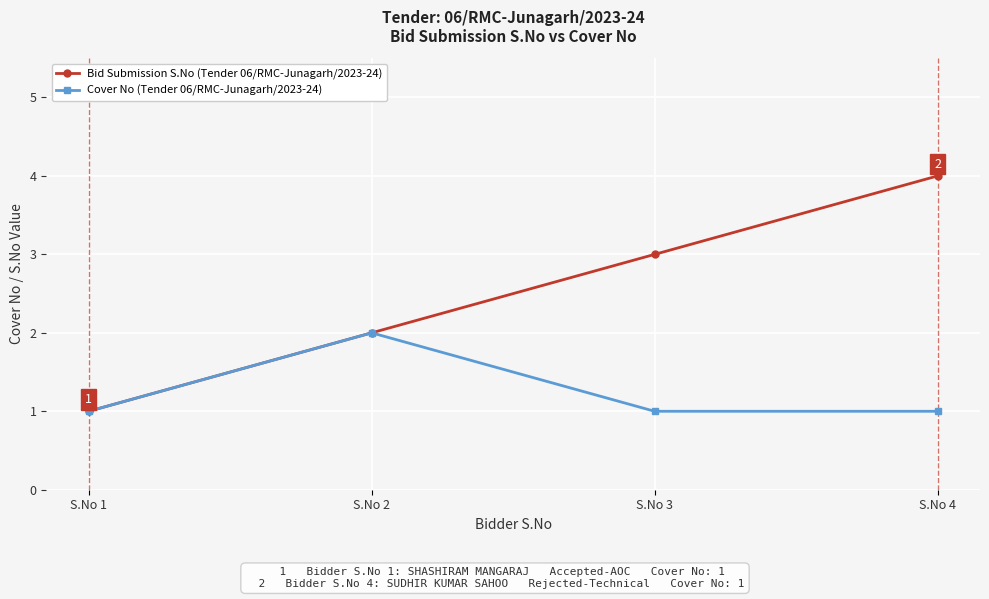

At which category does the chart reach its peak across all series?

S.No 4